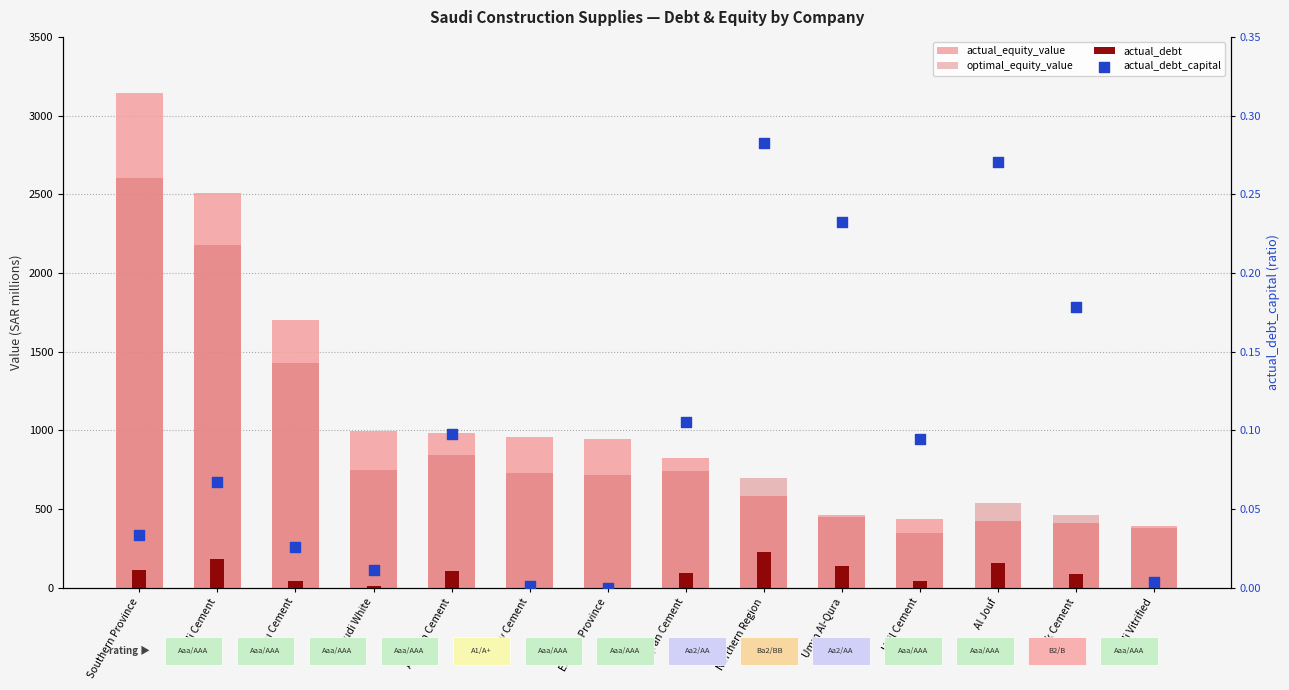

Is the value of actual_equity_value at Saudi Cement greater than the value of optimal_equity_value at Saudi White?

Yes